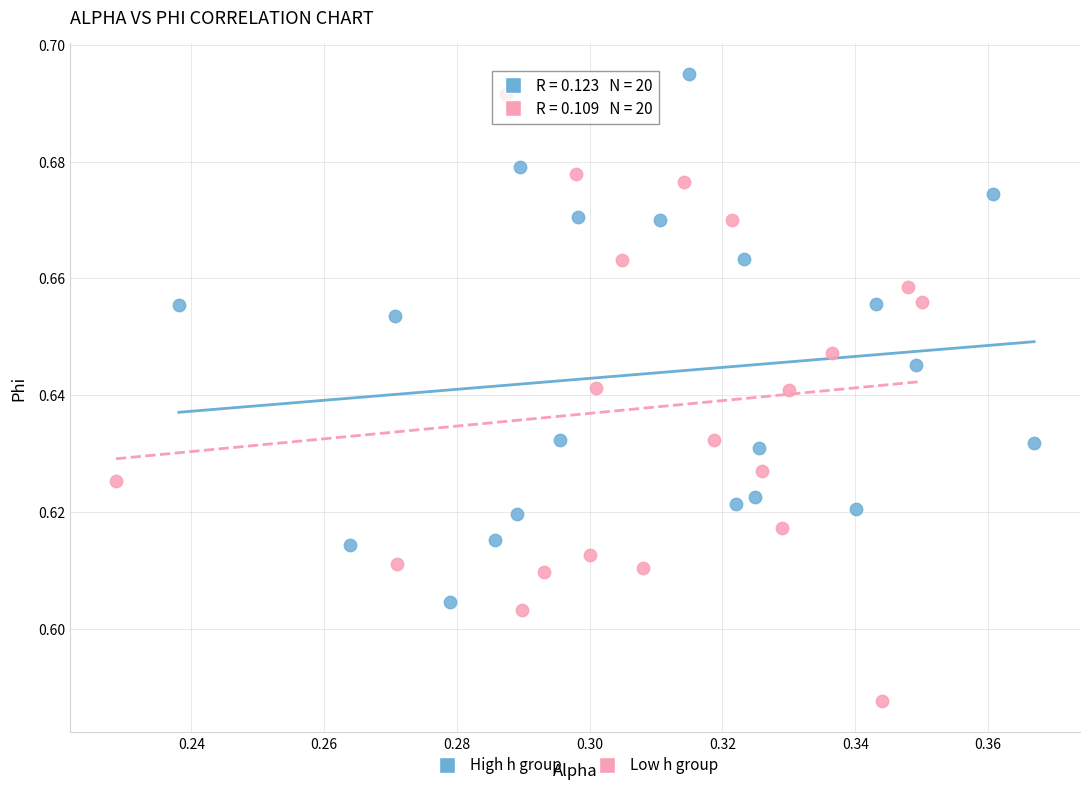

Which series reaches the minimum Y coordinate?

Low h group